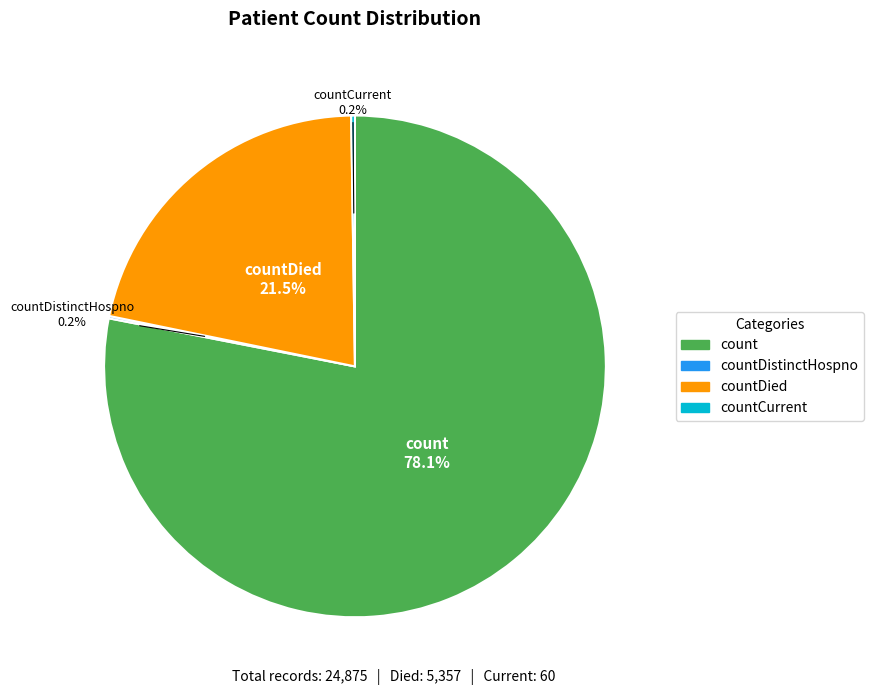

Is there any slice that represents more than half of the pie?

Yes